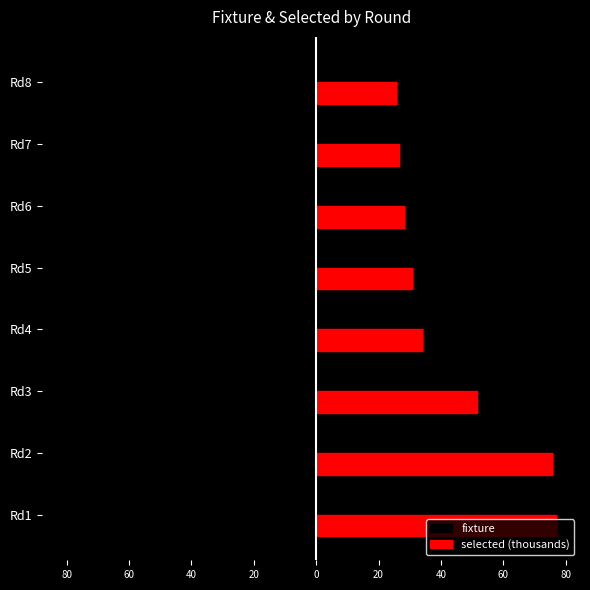

What are all the series names shown in the legend?

fixture, selected (thousands)